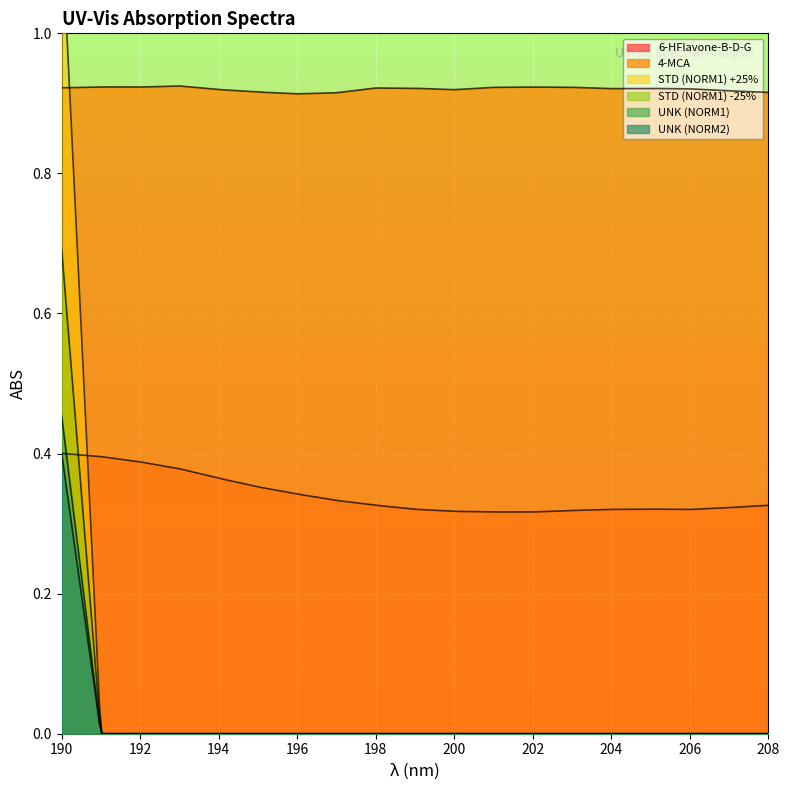

List the labels in order of 6-HFlavone-B-D-G value, largest first.

190, 191, 192, 193, 194, 195, 196, 197, 198, 208, 207, 205, 199, 204, 206, 203, 200, 201, 202